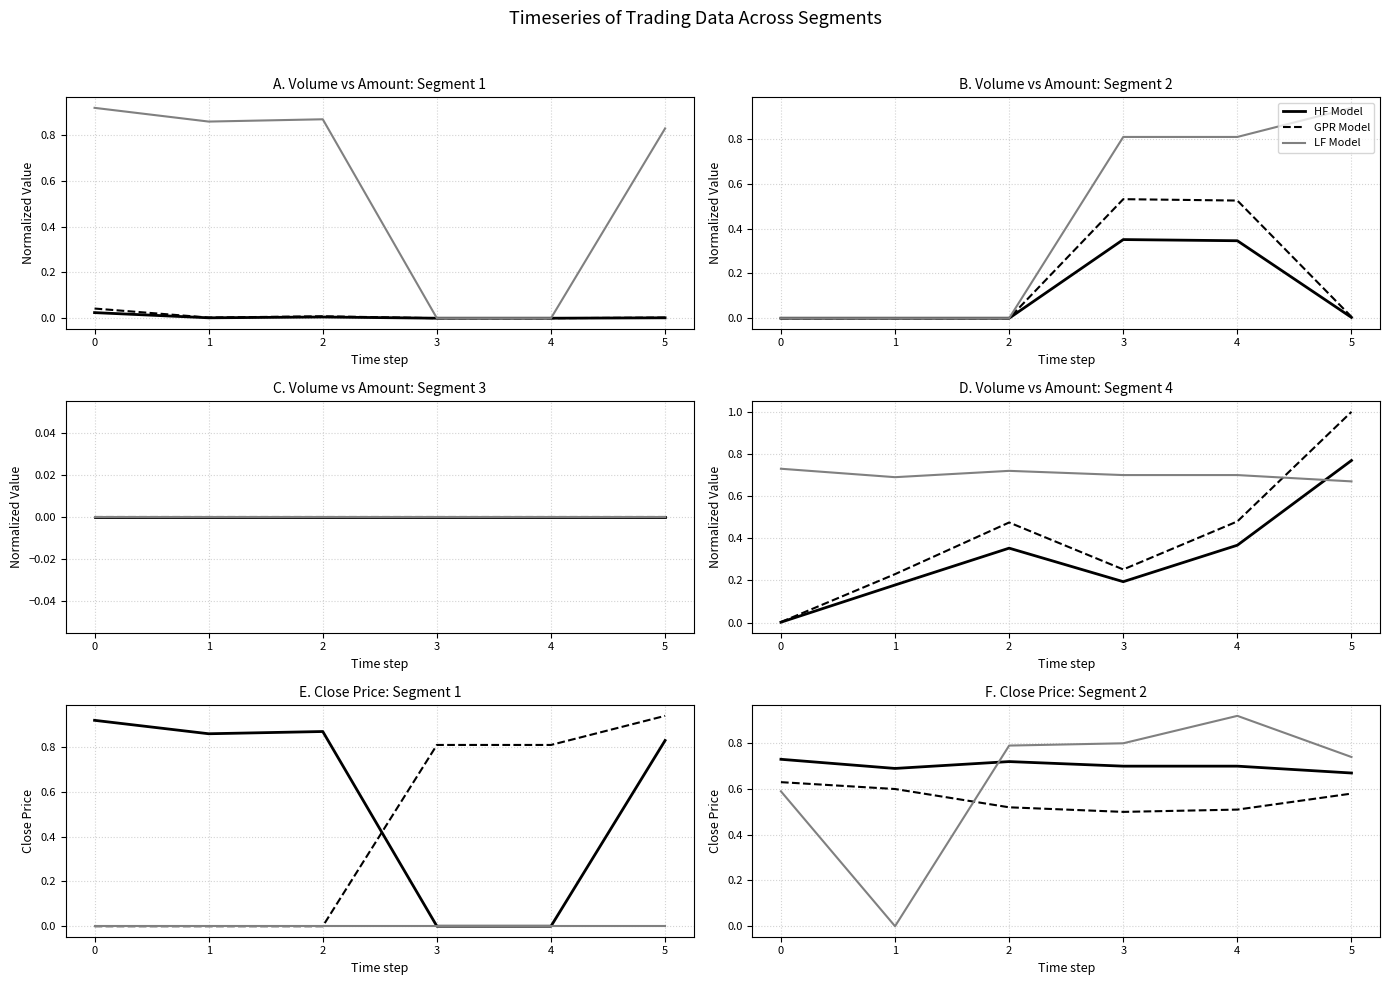

What is the value of the HF Model point at the 2nd from the left?

0.7